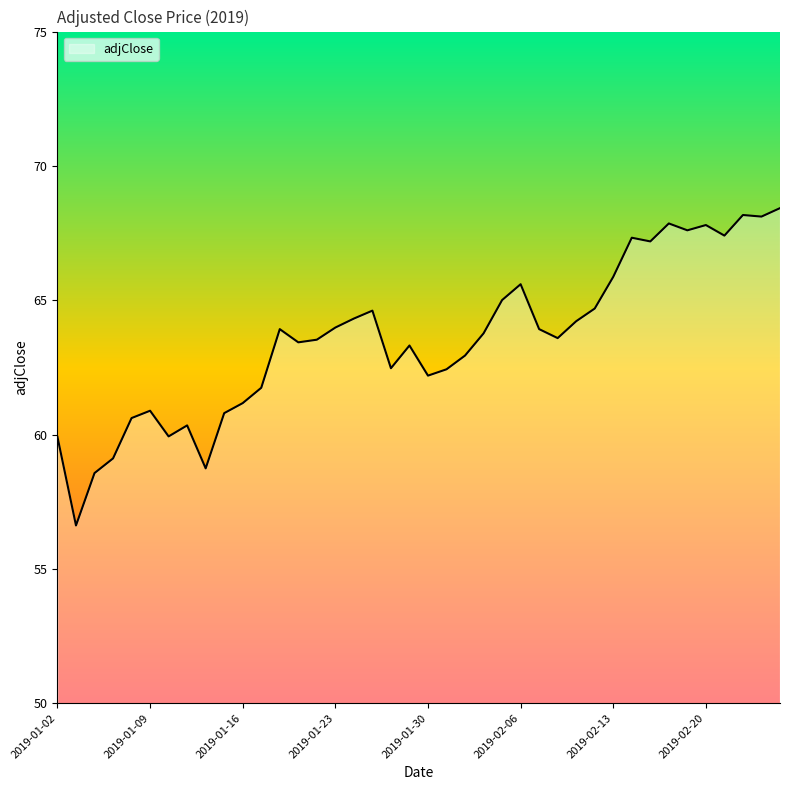

What is the smallest value displayed?

56.6